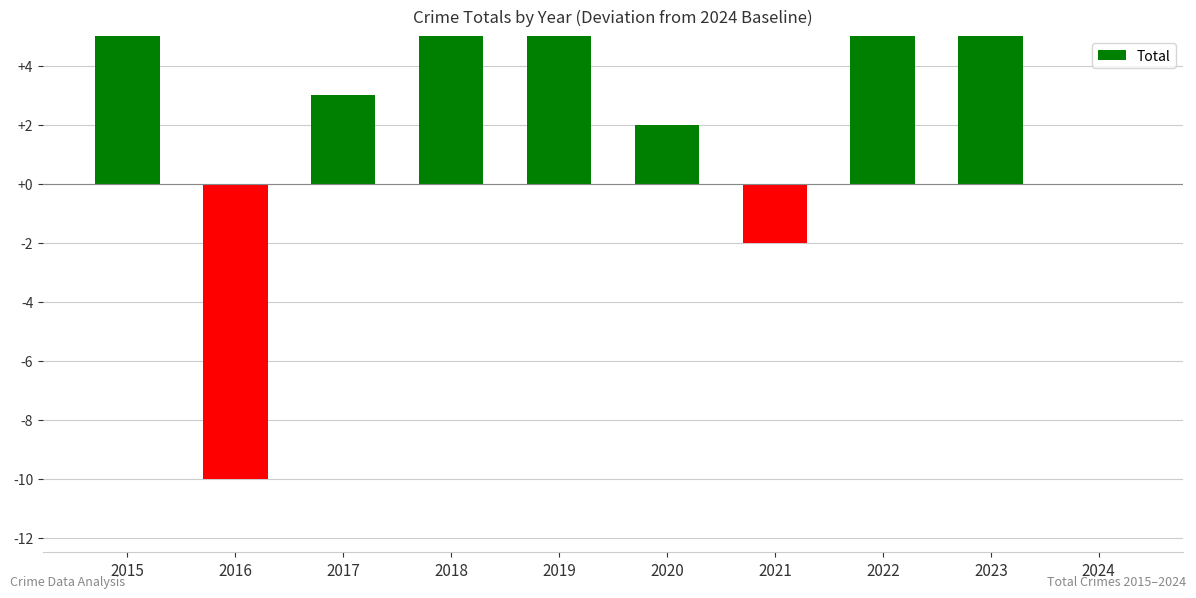

At which category does the chart reach its peak across all series?

2023